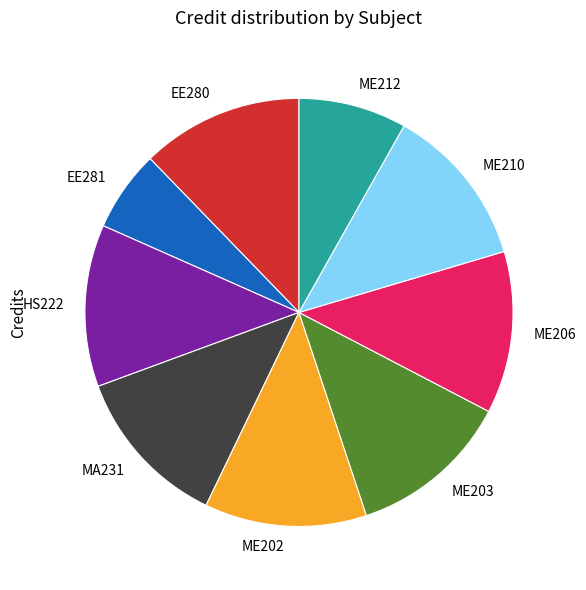

Does any single category account for the majority?

No